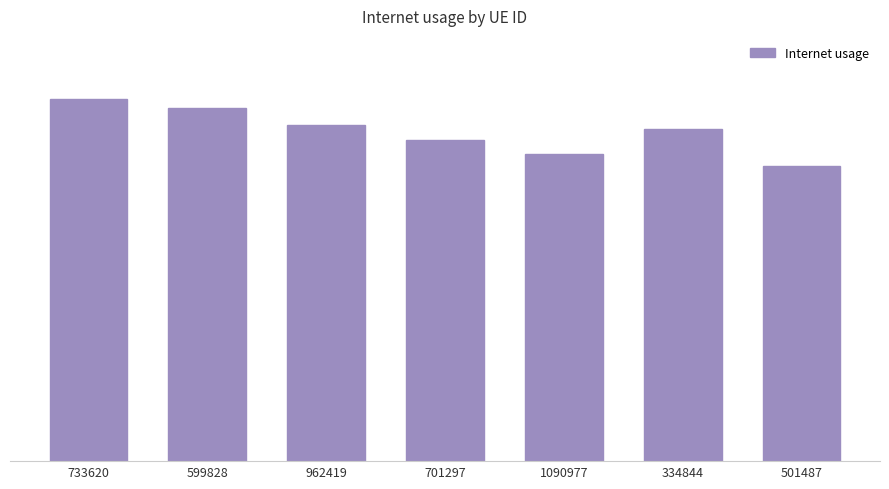

Does the chart contain any negative values?

No